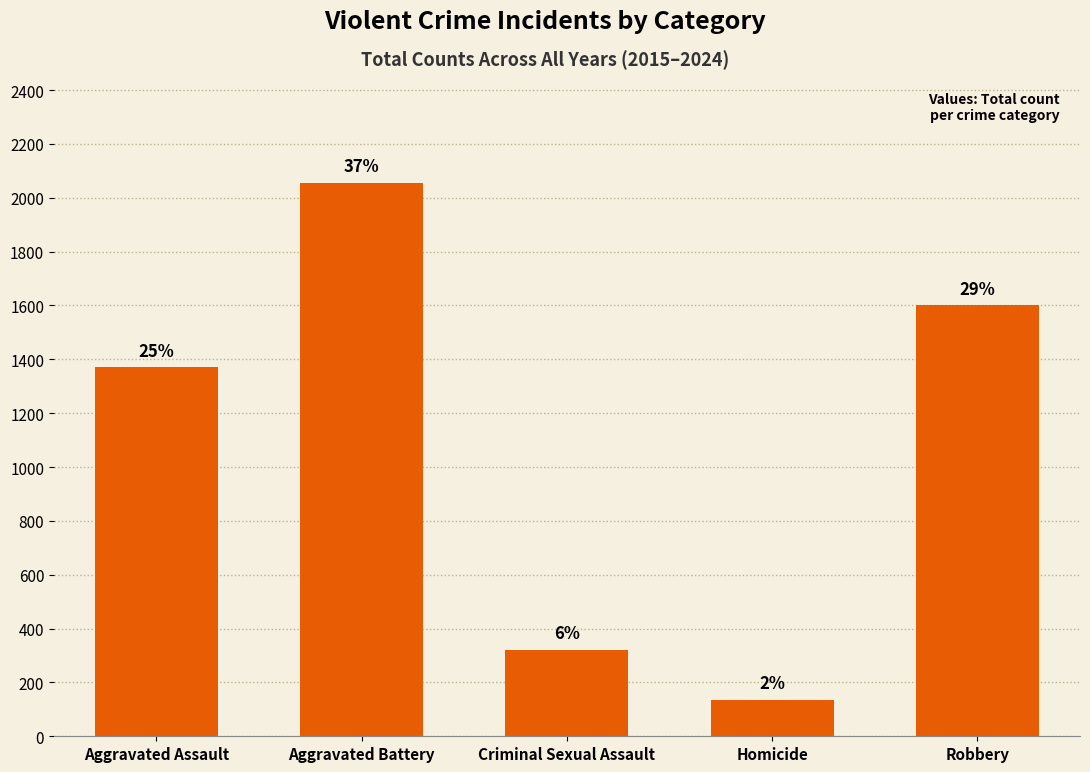

What is the change in value from Homicide to Robbery?

+1465